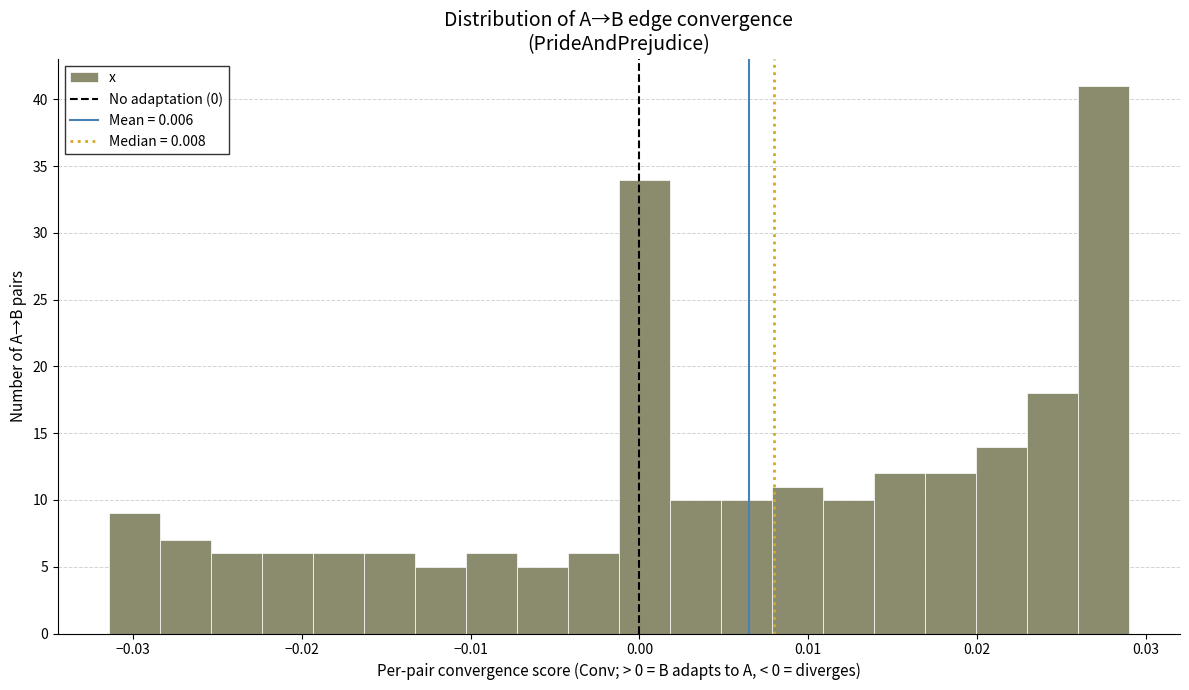

Around what value on the x-axis is the tallest bar? Give the approximate position of its centre, as read against the axis.

0.027